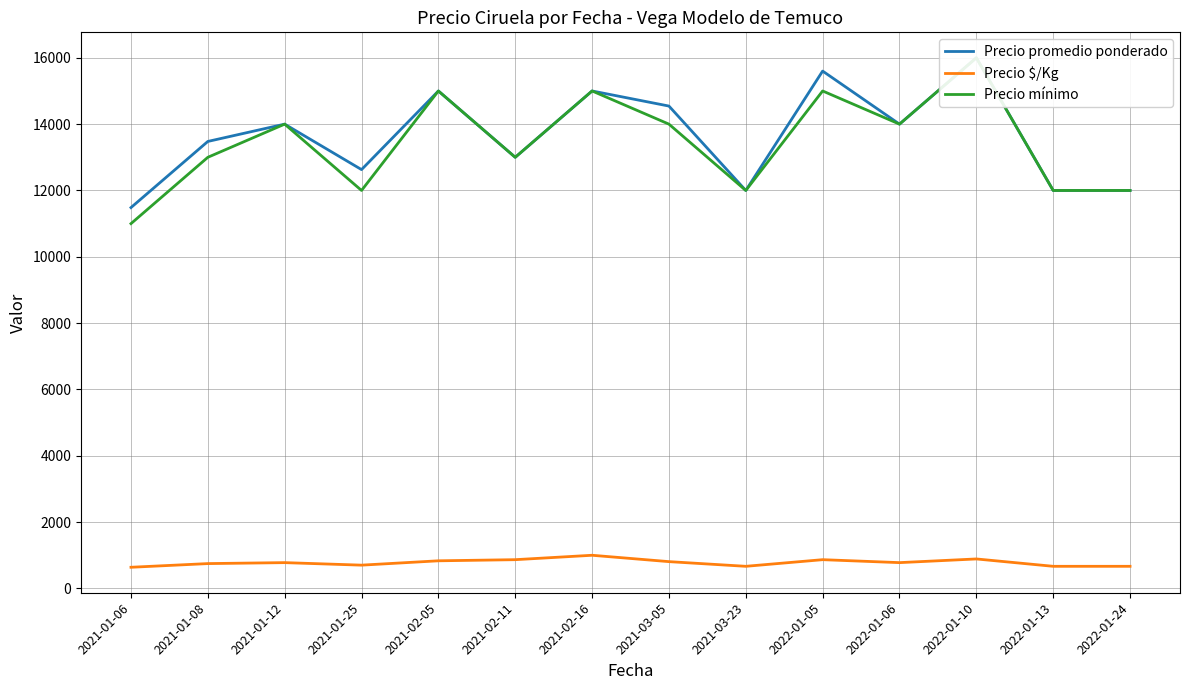

What is the greatest value displayed?

16000